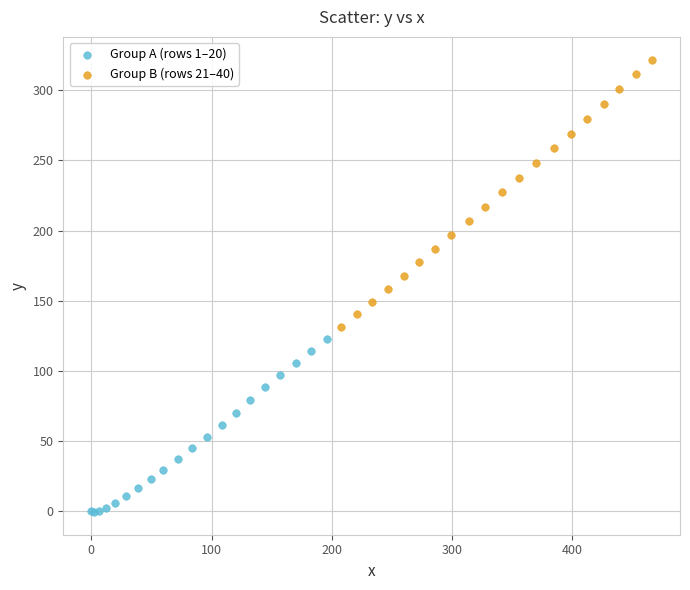

What are all the series names shown in the legend?

Group A (rows 1–20), Group B (rows 21–40)